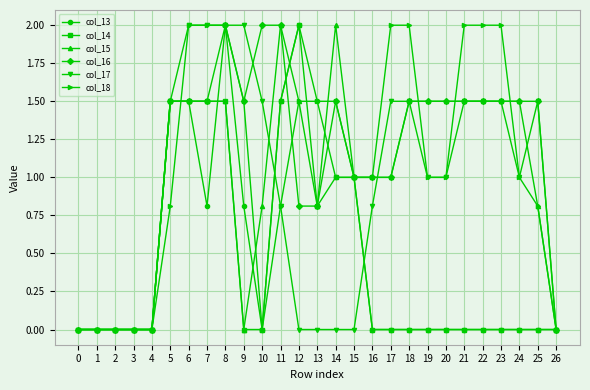

True or false: col_15 has more than 0 points higher than both neighbors.

True